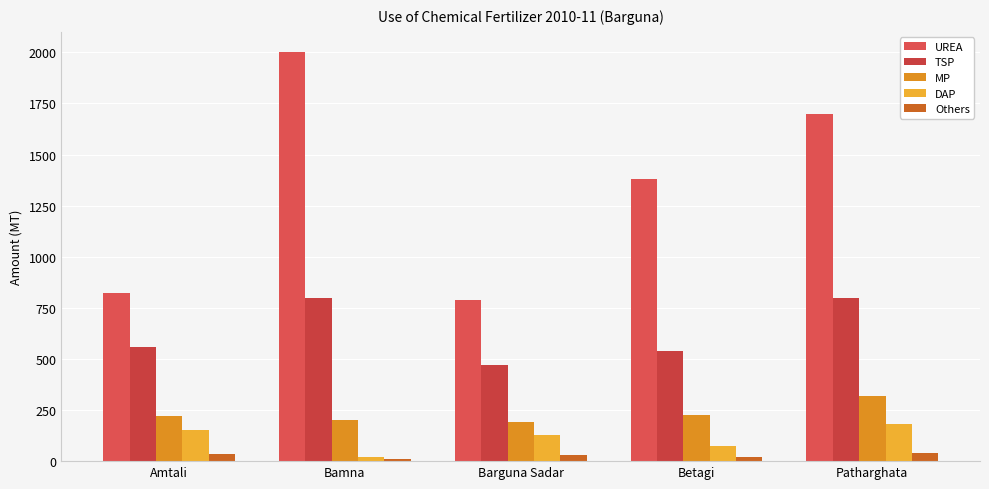

What is the sum of the DAP values at Amtali and Patharghata?

330